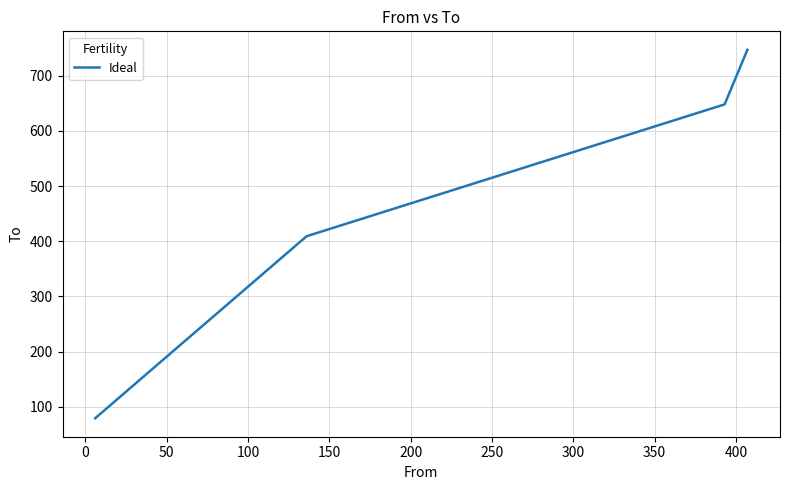

What is the minimum value shown in the chart?

79